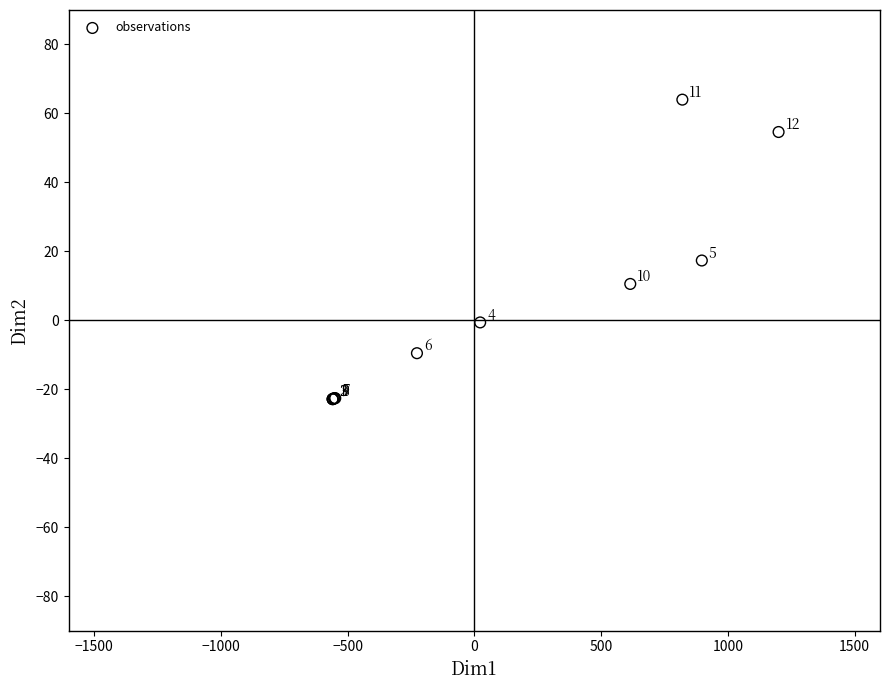

What Y value in the scatter plot is closest to 20?

17.3